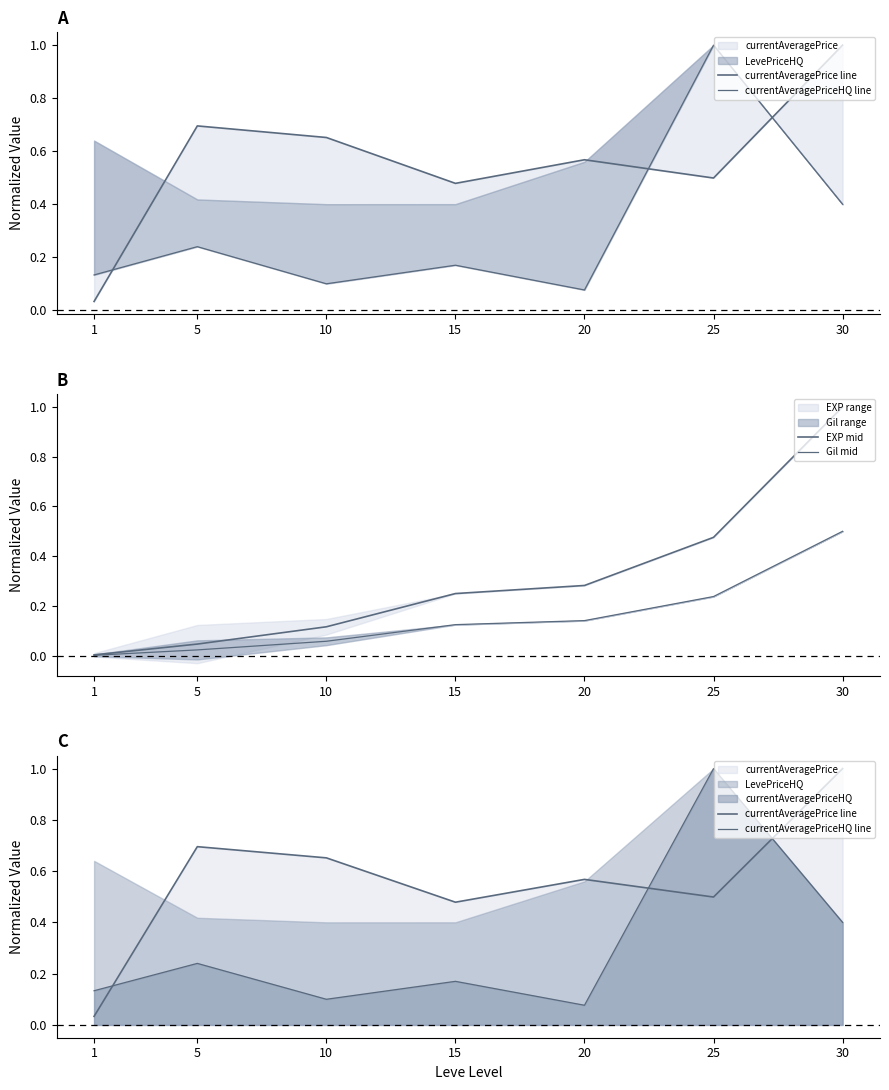

True or false: EXP mid and currentAveragePriceHQ line cross at least once.

True